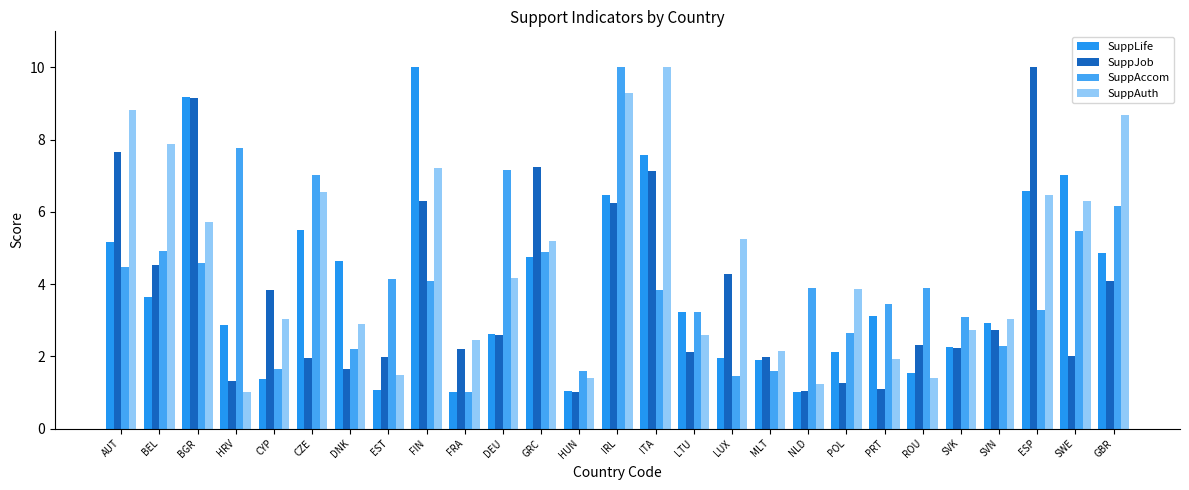

Which series has the largest total across all categories?

SuppAuth